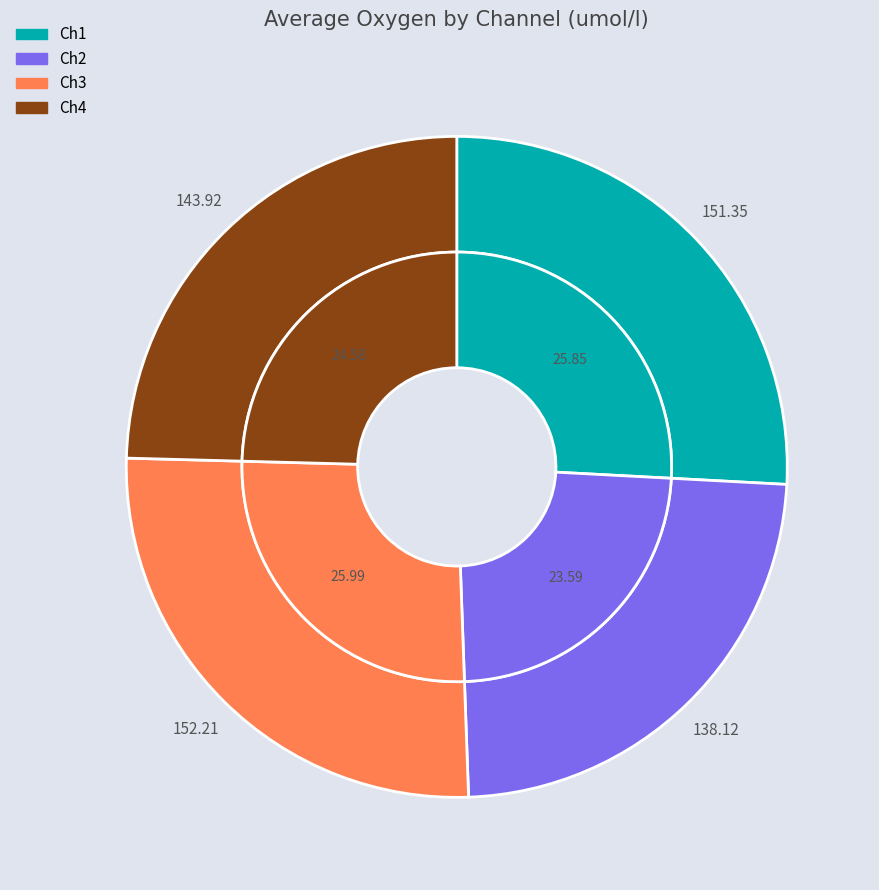

Does Ch4 account for over 50% of the chart?

No